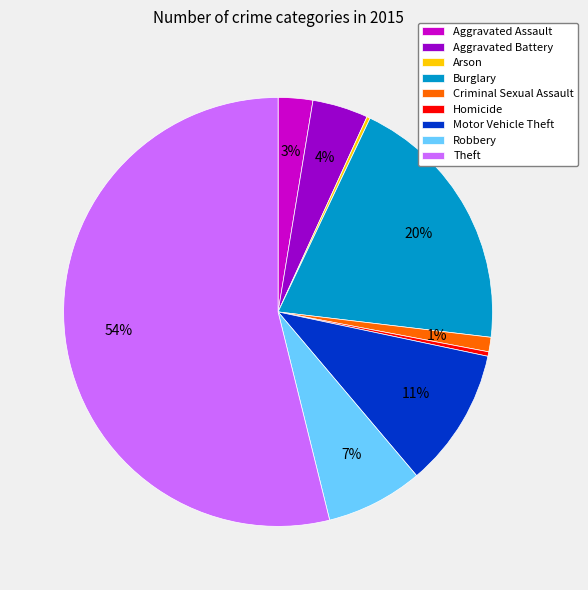

The Theft slice represents 54% of the pie. True or false?

True